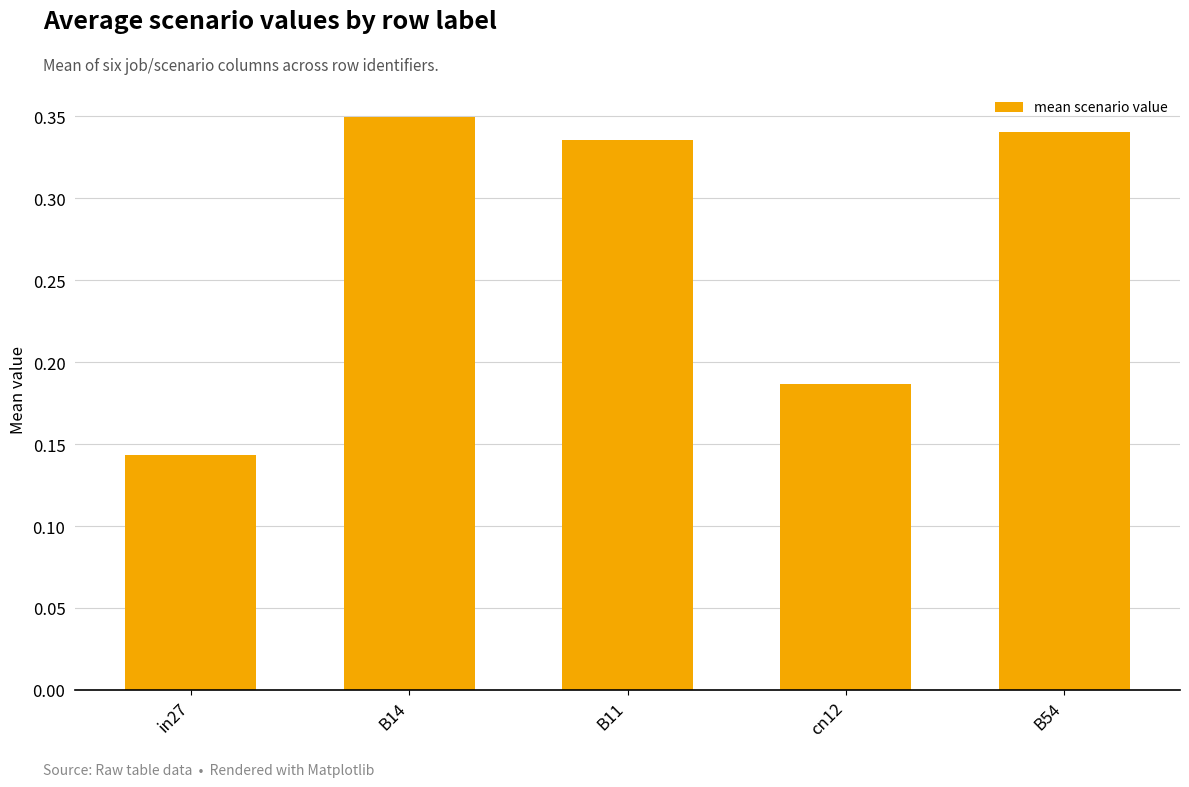

Between cn12 and B54, which is larger?

B54